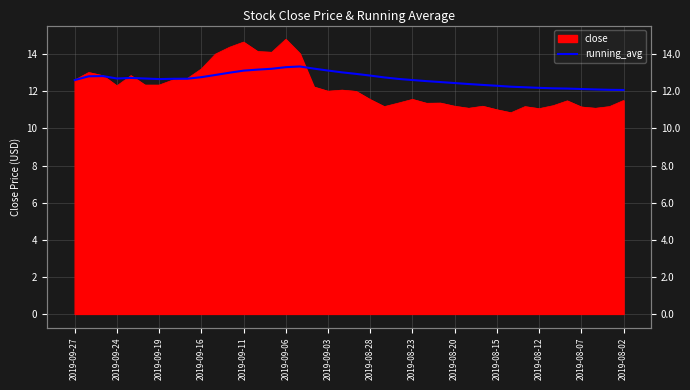

What position from the left is 2019-08-12?

12